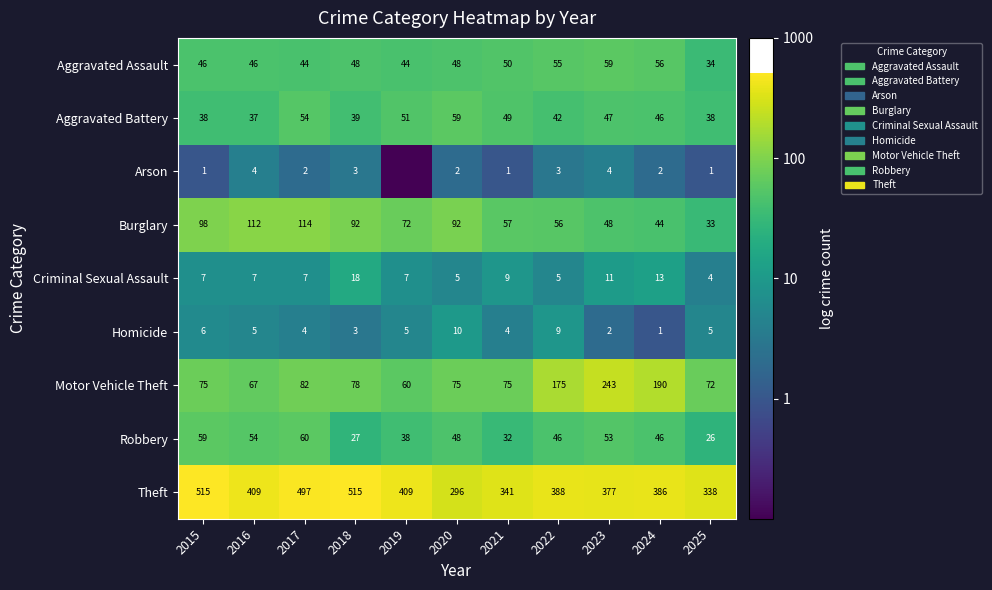

The value of Burglary at 2025 is 22. True or false?

False